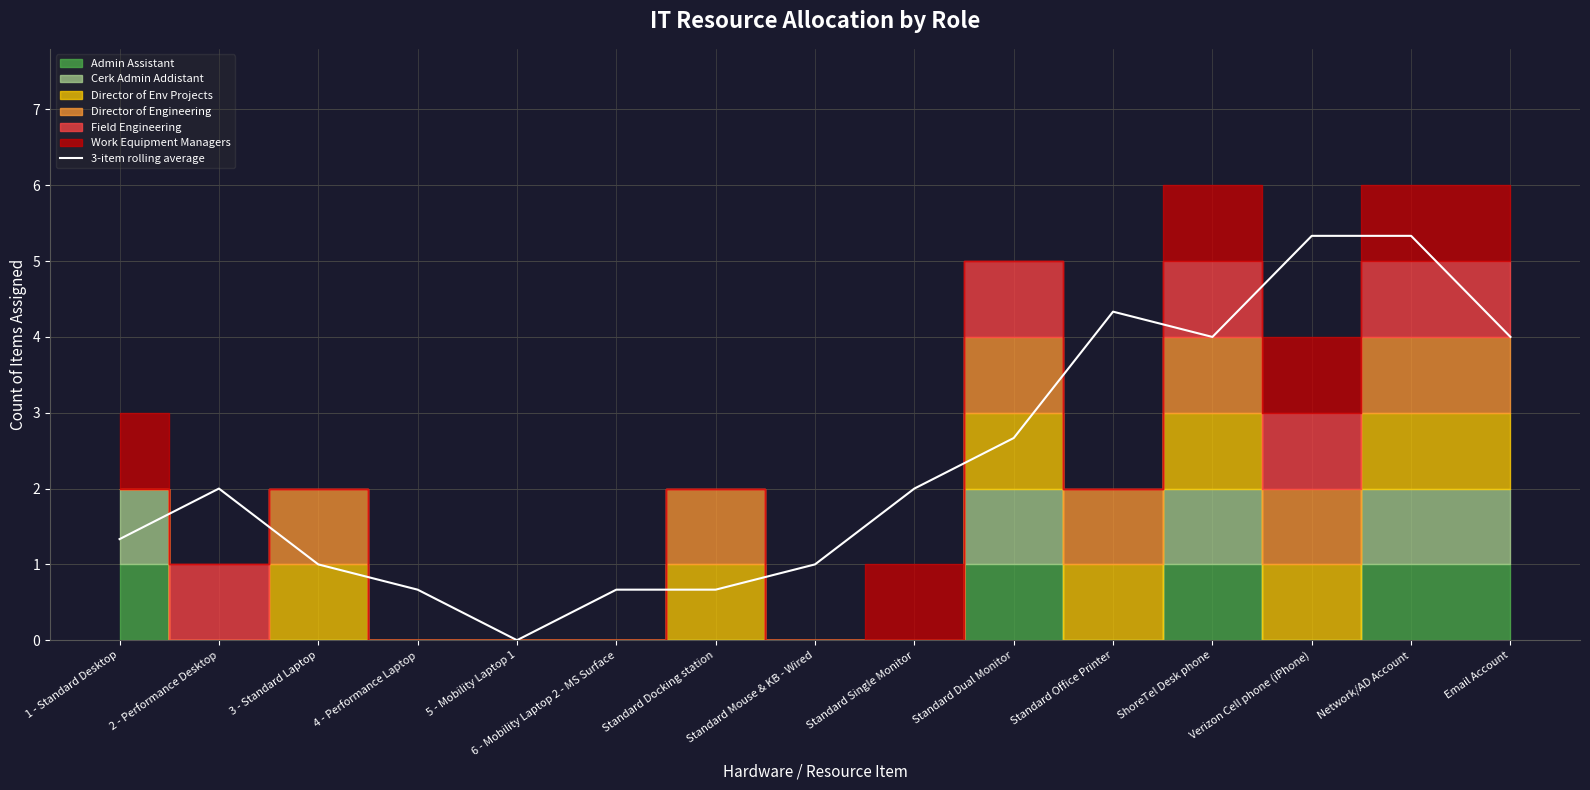

At which category does the data reach its first local peak?

2 - Performance Desktop